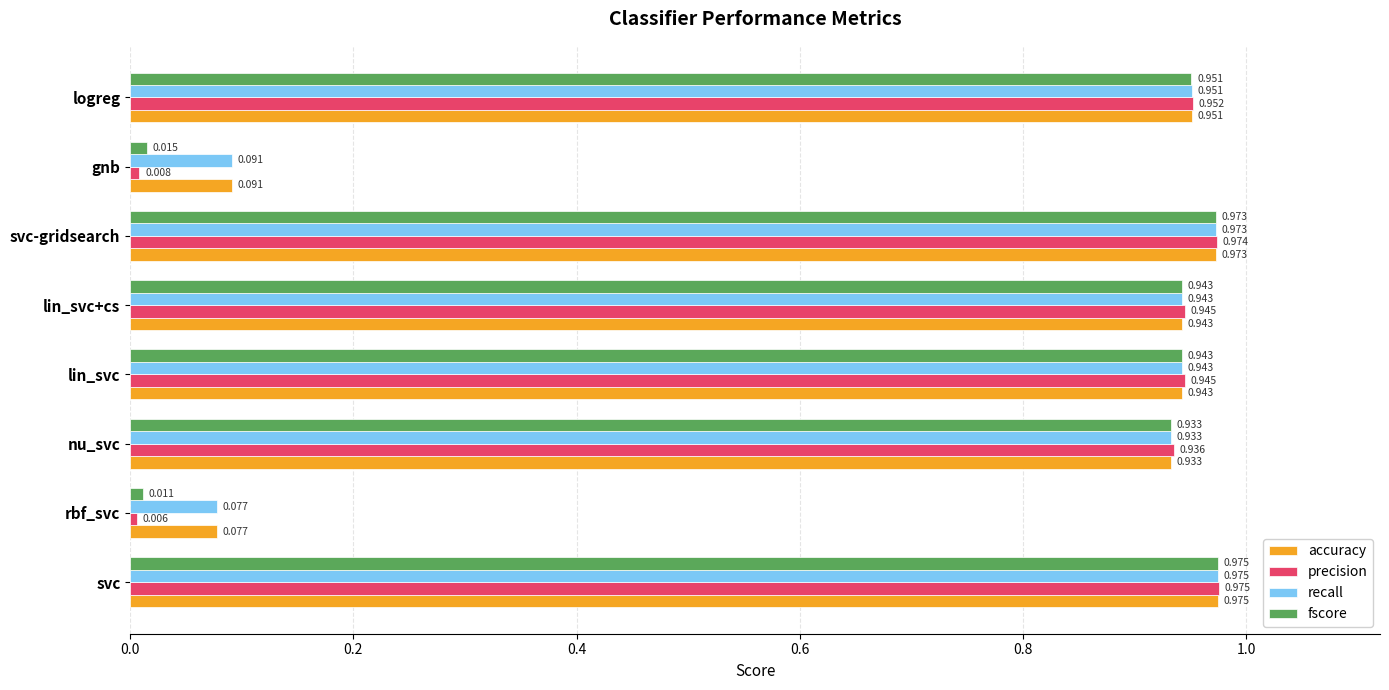

Which series has the largest range (max minus min)?

precision